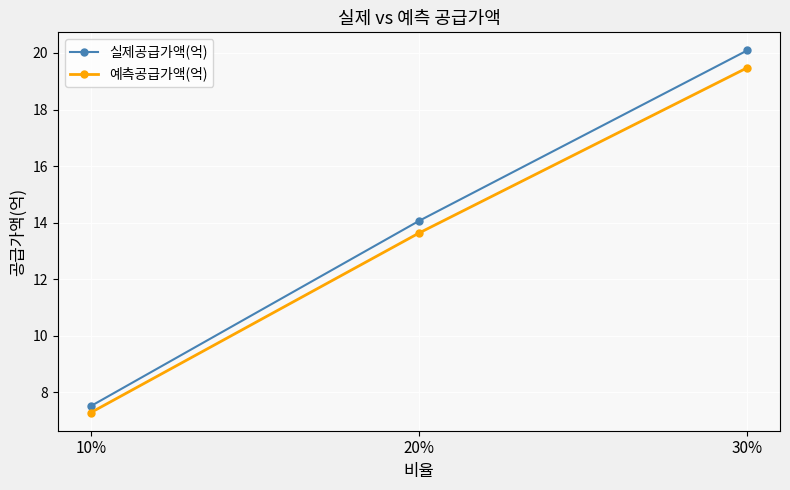

What is the value of the 실제공급가액(억) point at the 2nd from the left?

14.1